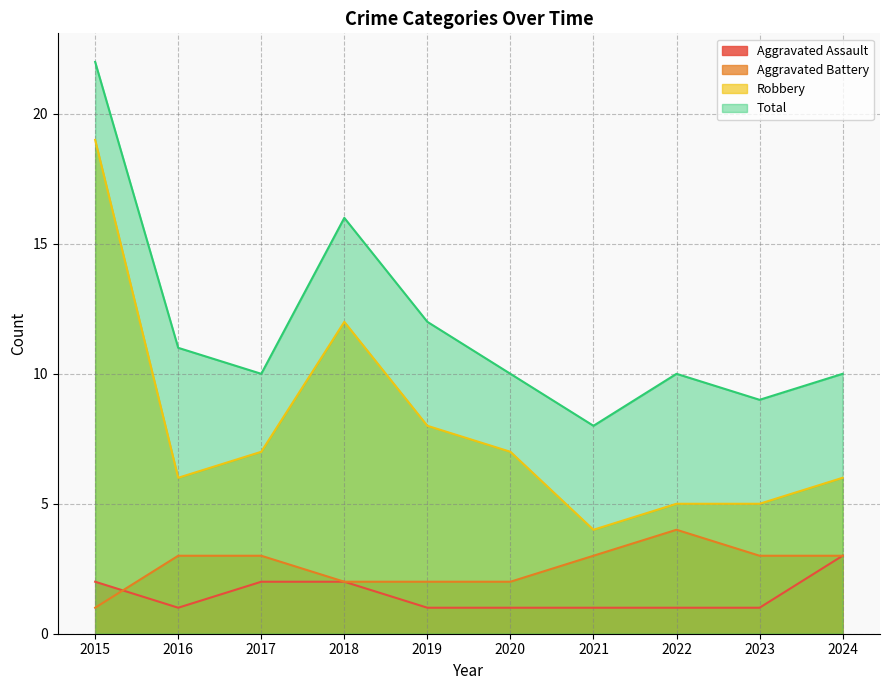

Reading left to right, extract all data points from this chart.

Aggravated Assault: 2	1	2	2	1	1	1	1	1	3
Aggravated Battery: 1	3	3	2	2	2	3	4	3	3
Robbery: 19	6	7	12	8	7	4	5	5	6
Total: 22	11	10	16	12	10	8	10	9	10